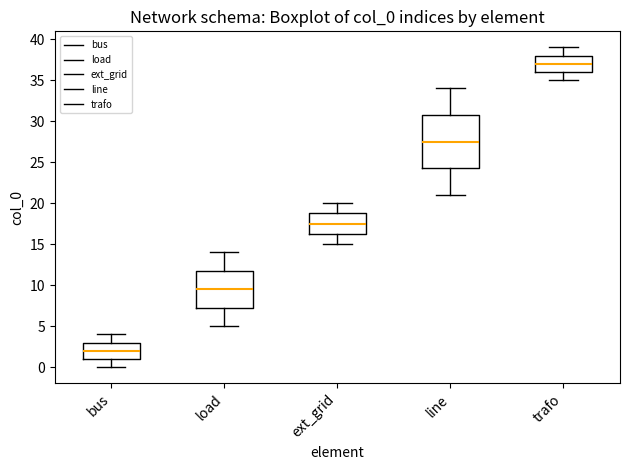

Which box has the highest median line?

trafo